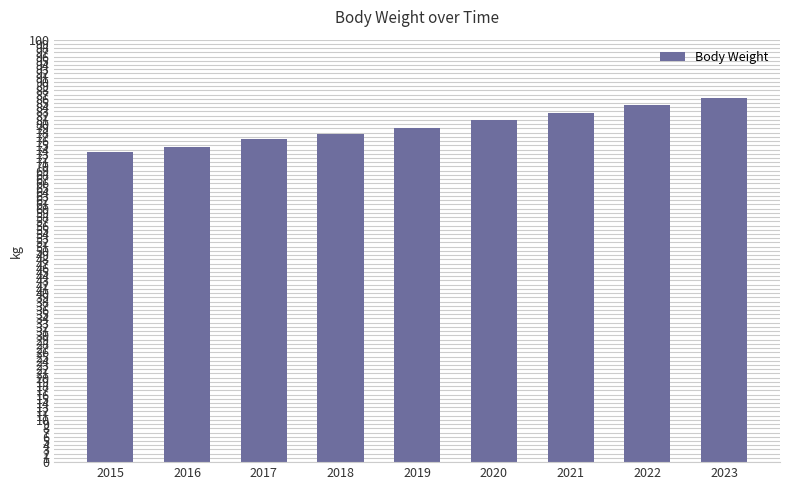

How many bars are there in total?

9